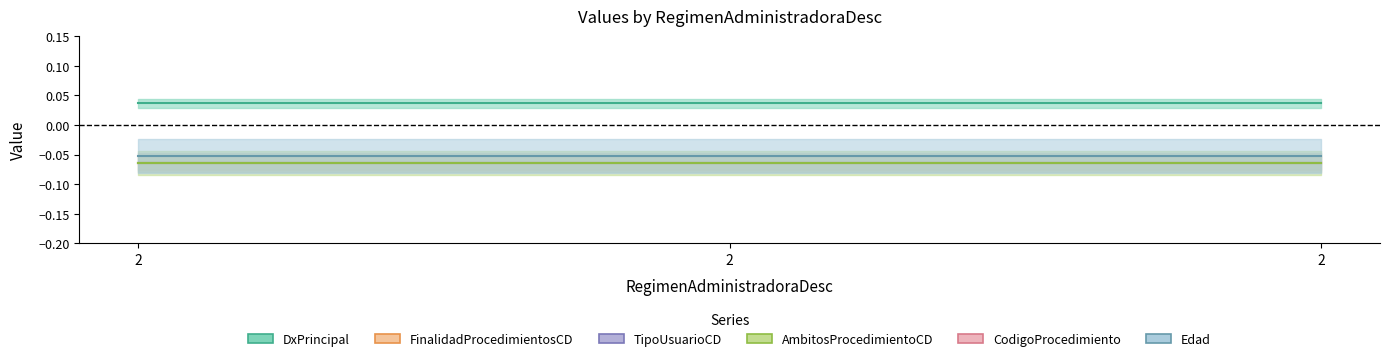

The value of Edad at 2 is -0.1. True or false?

True